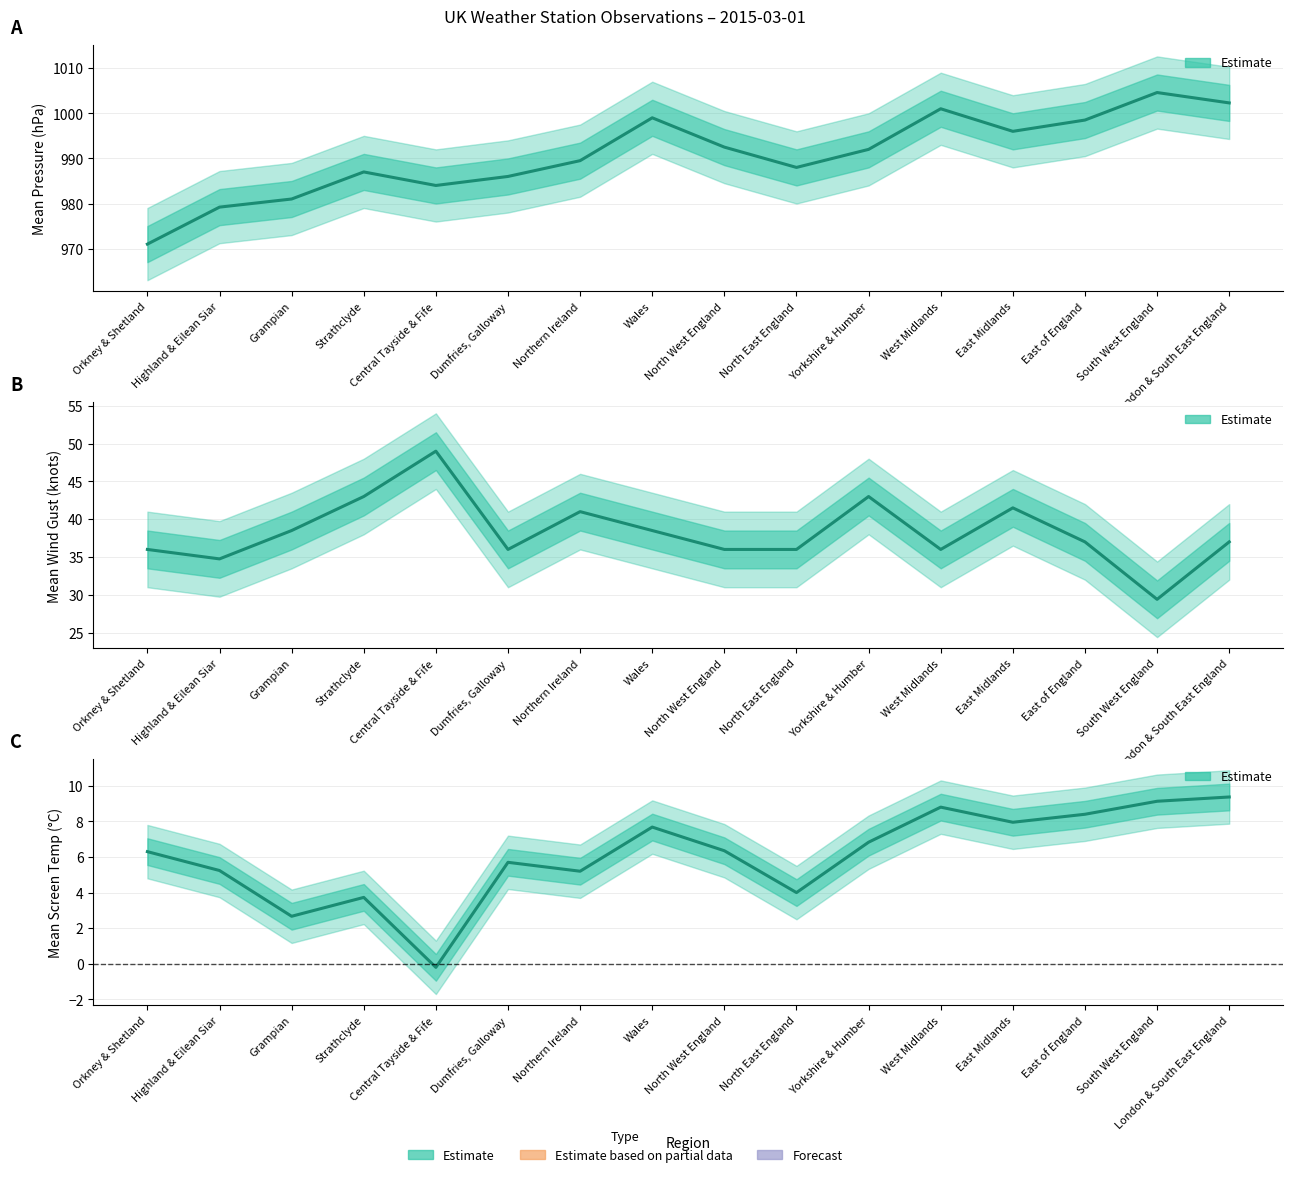

Where is the first local minimum for Mean Screen Temp (°C)?

Grampian